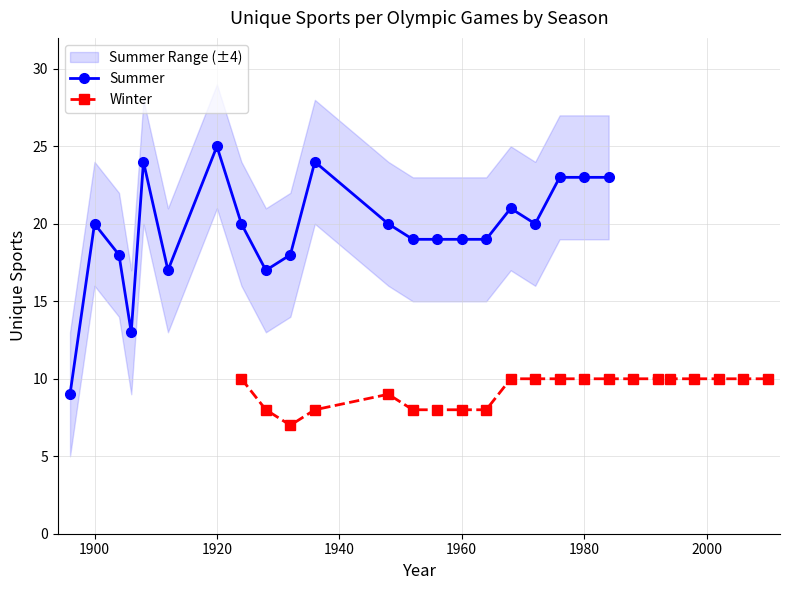

True or false: Summer has a value of 19 at 1960.

True